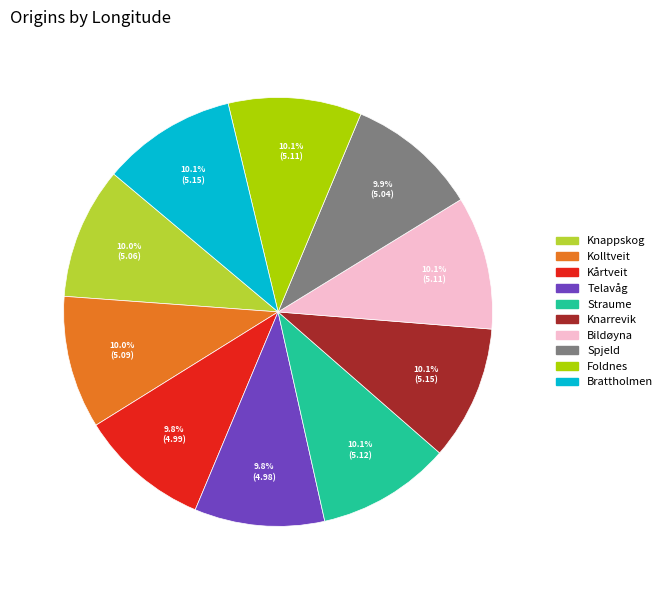

What percentage is the Telavåg slice, to the nearest percent?

10%